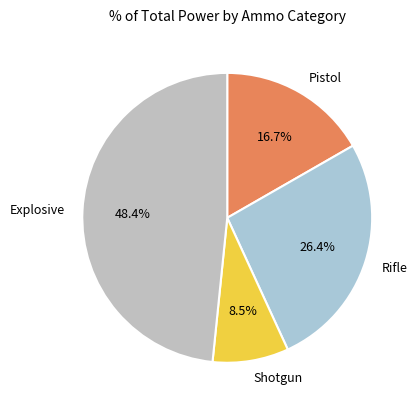

Which slice is the smallest?

Shotgun